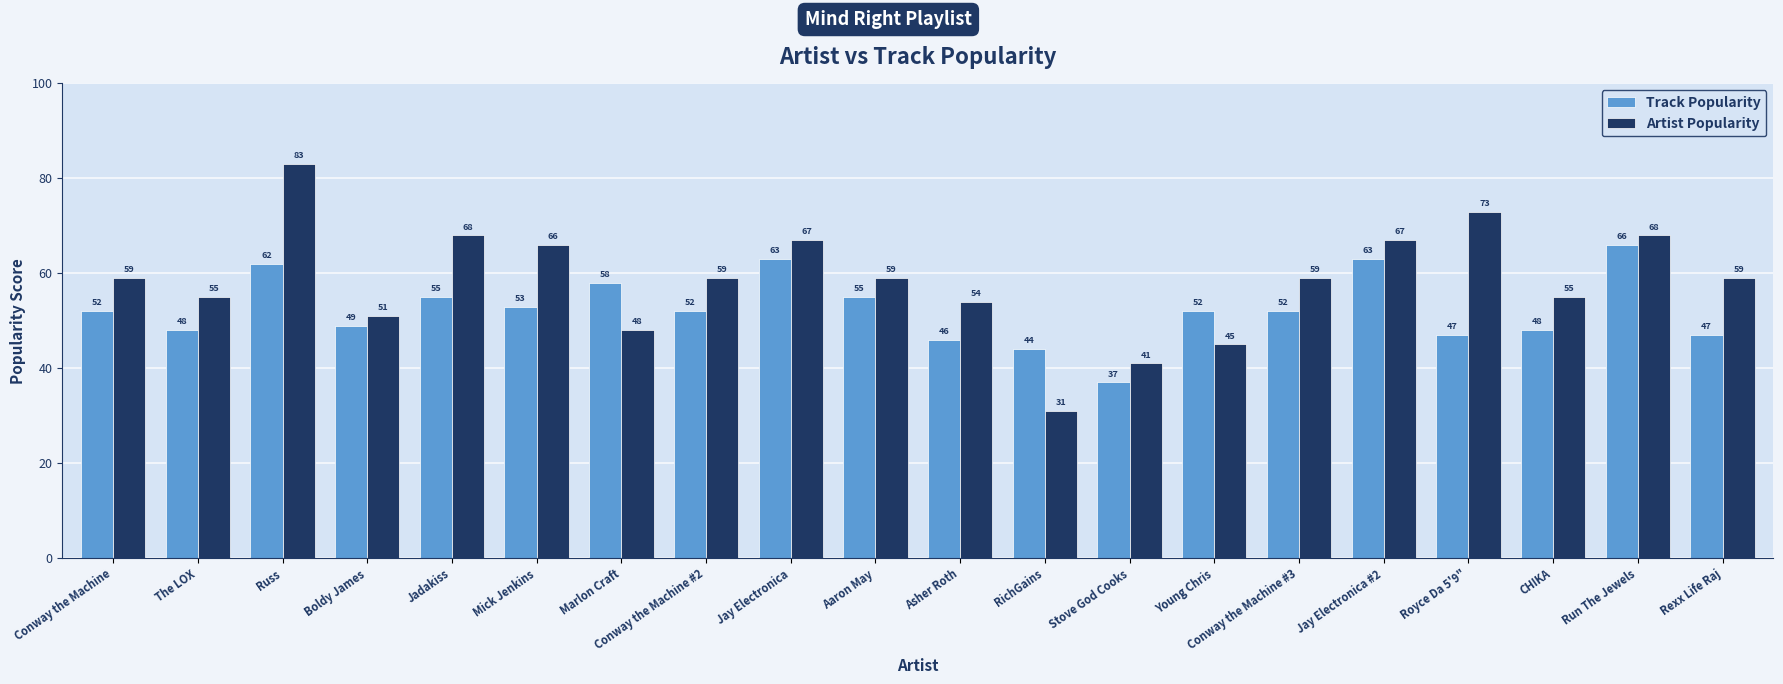

What is the sum of all Artist Popularity values?

1167